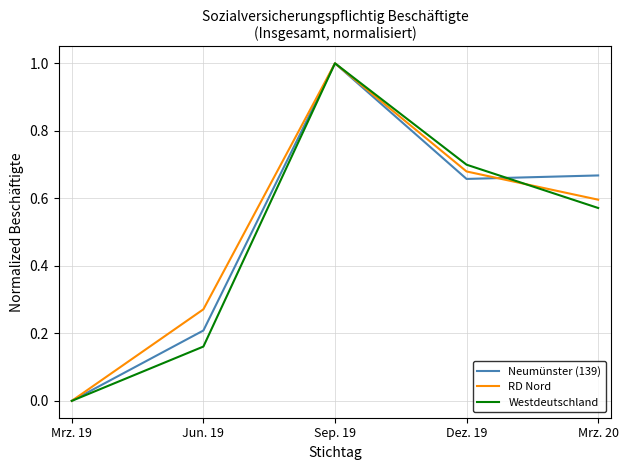

True or false: Neumünster (139) has a value of 0.0 at Mrz. 19.

True